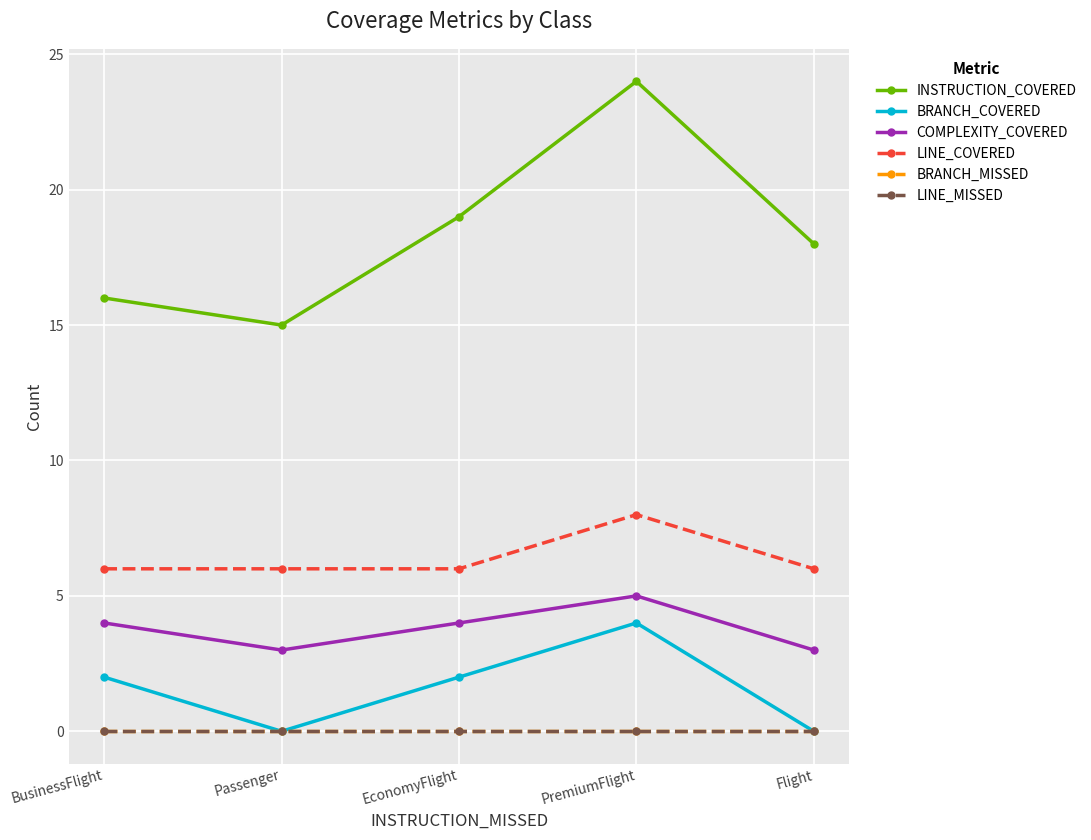

What is the sum of all COMPLEXITY_COVERED values?

19